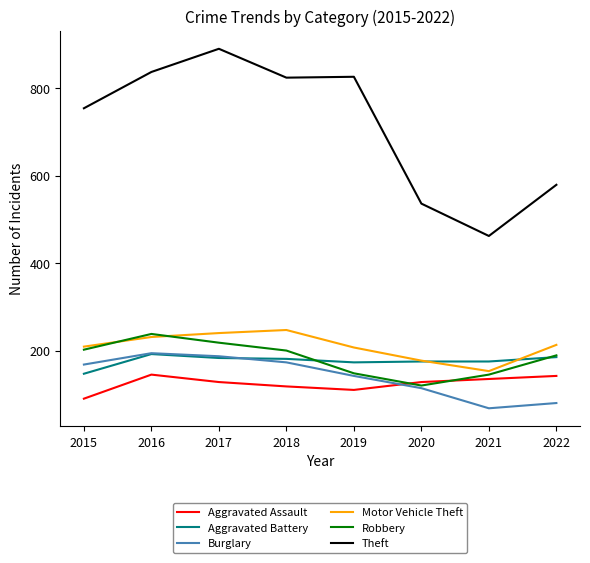

Read the Theft value at 2018.

824